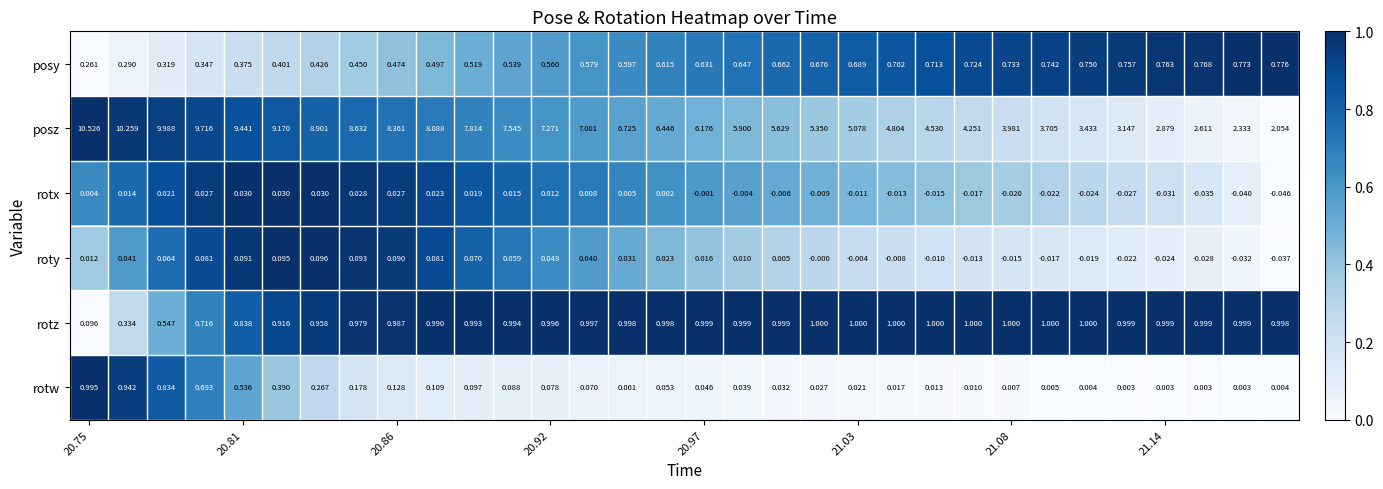

List the series in order of their peak value, lowest first.

rotx, roty, posy, rotw, rotz, posz